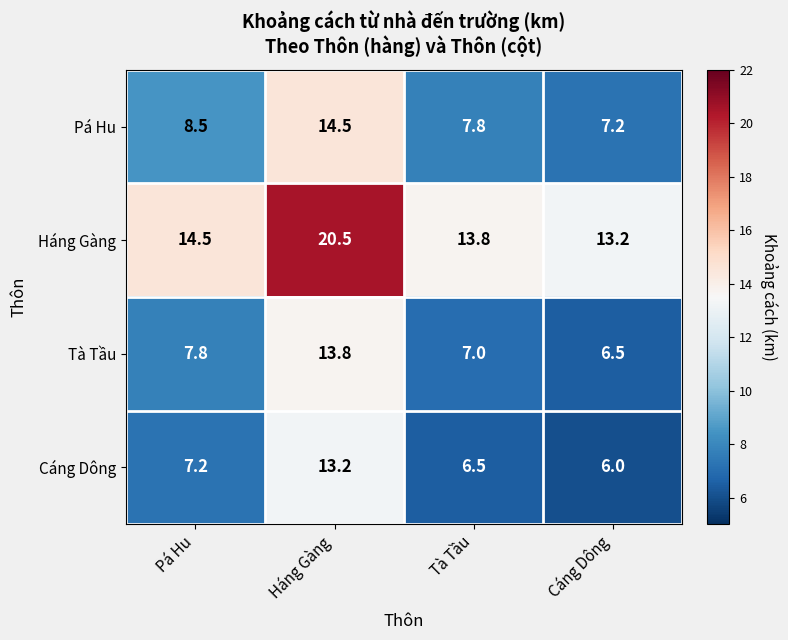

The Cáng Dông series shows 6.5 at Tà Tầu. True or false?

True